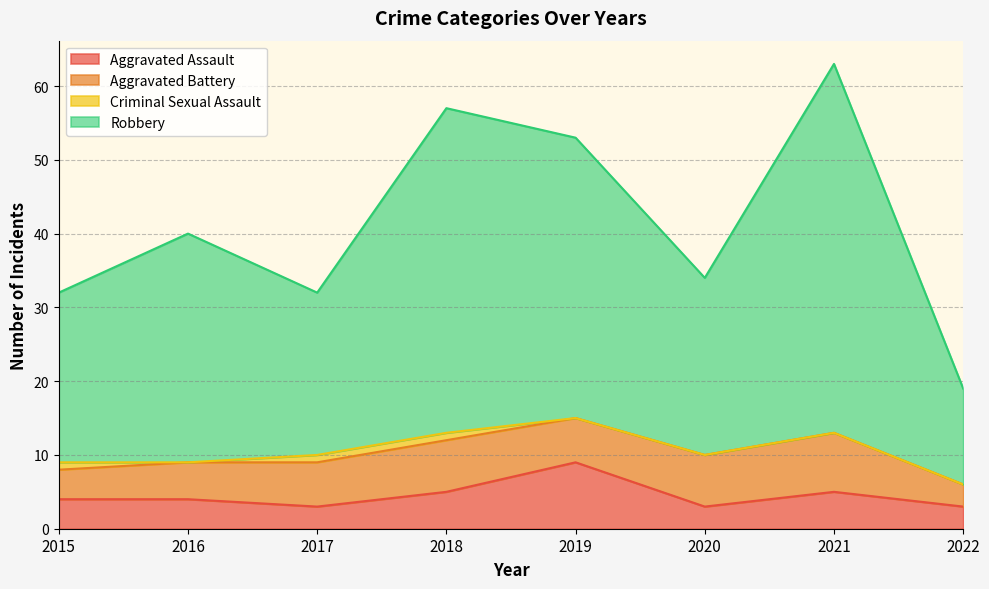

What is the total value across all series at 2022?

19